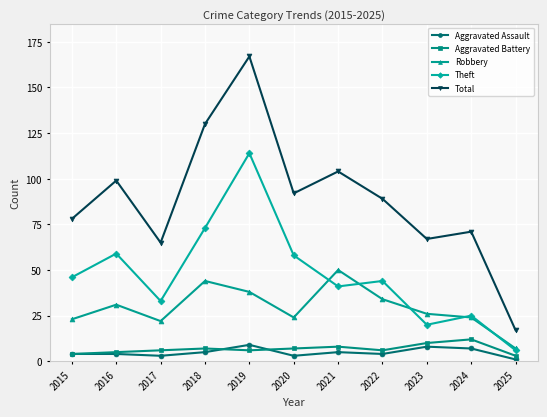

True or false: Theft has a value of 73 at 2018.

True